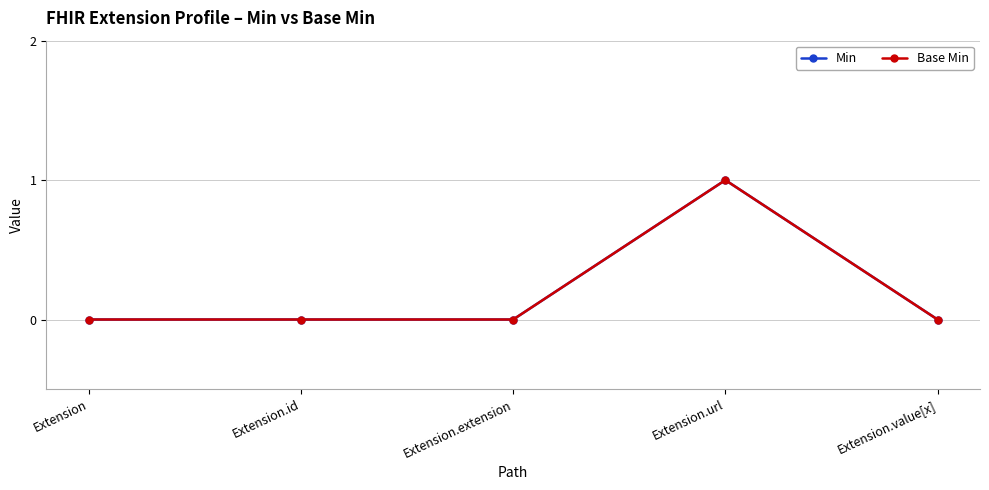

The Min series shows 0 at Extension.extension. True or false?

True